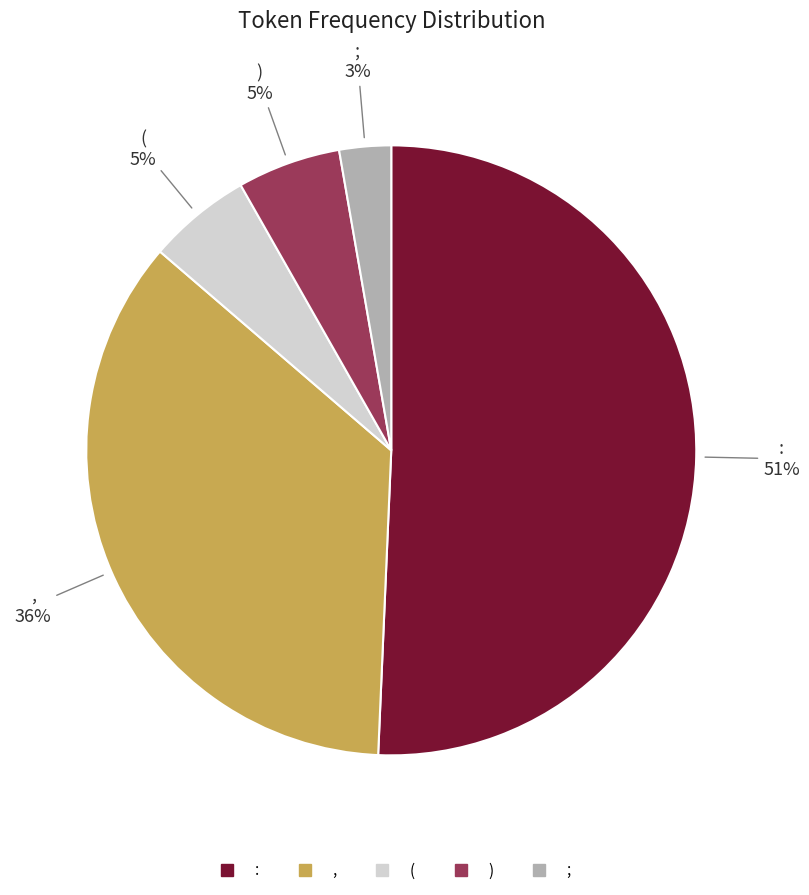

What percentage is the ; slice, to the nearest percent?

3%